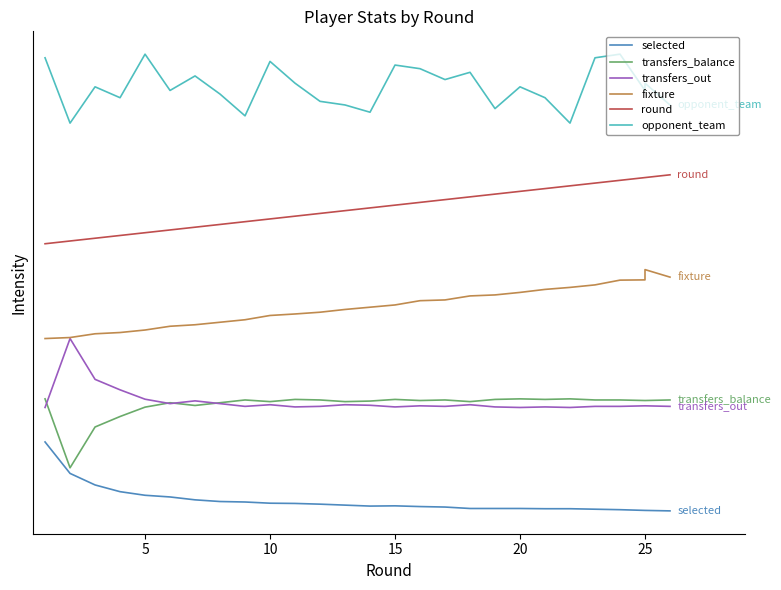

Reading left to right, what are all the values shown in this chart?

selected: 80.0	43.5	30.1	22.3	18.1	16.2	12.8	10.9	10.3	8.9	8.6	7.8	6.7	5.6	5.9	5.0	4.5	2.8	2.8	2.8	2.5	2.5	2.0	1.4	0.6	0.6	0.0
transfers_balance: 130.0	50.0	97.4	109.5	120.4	125.5	122.3	125.5	128.7	126.8	129.4	128.7	126.8	127.4	129.4	128.1	128.7	126.8	129.4	130.0	129.4	130.0	128.7	128.7	128.1	128.1	128.7
transfers_out: 120.0	200.0	152.6	140.5	129.6	124.5	127.7	124.5	121.3	123.2	120.6	121.3	123.2	122.6	120.6	121.9	121.3	123.2	120.6	120.0	120.6	120.0	121.3	121.3	121.9	121.9	121.3
fixture: 200.0	201.2	205.5	207.0	209.9	214.3	216.0	218.9	221.8	226.8	228.5	230.5	233.7	236.4	239.0	243.9	244.8	249.5	250.6	253.5	257.0	259.3	262.3	267.8	268.1	280.0	271.3
round: 310.0	313.2	316.4	319.6	322.8	326.0	329.2	332.4	335.6	338.8	342.0	345.2	348.4	351.6	354.8	358.0	361.2	364.4	367.6	370.8	374.0	377.2	380.4	383.6	386.8	386.8	390.0
opponent_team: 525.8	450.0	492.1	479.5	530.0	487.9	504.7	483.7	458.4	521.6	496.3	475.3	471.1	462.6	517.4	513.2	500.5	508.9	466.8	492.1	479.5	450.0	525.8	530.0	487.9	496.3	471.1